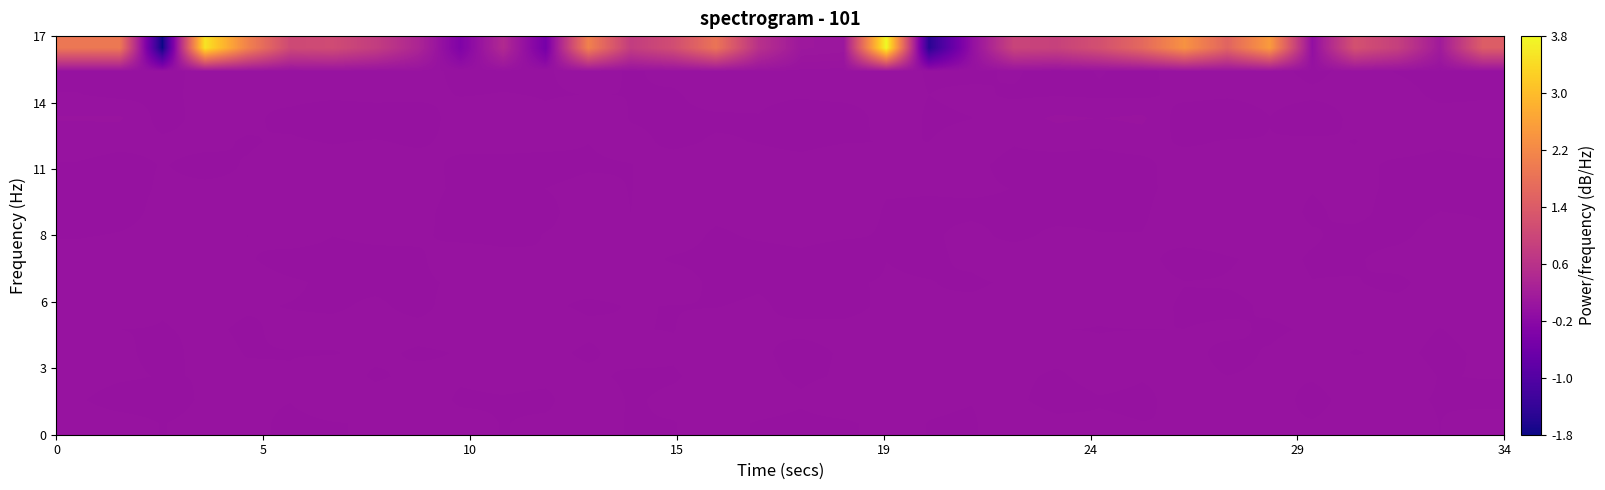

At how many categories does at least one series exceed -1?

34